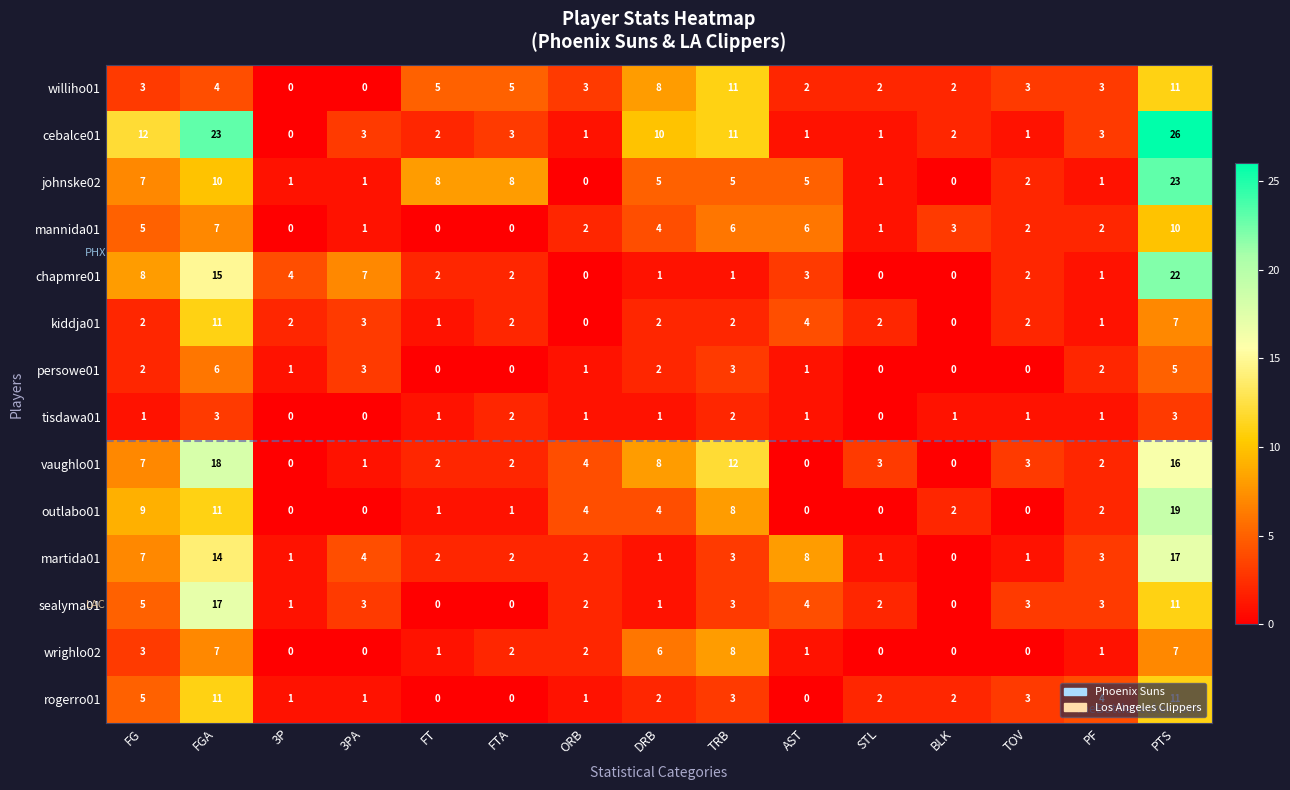

How many data points does each series have?

15